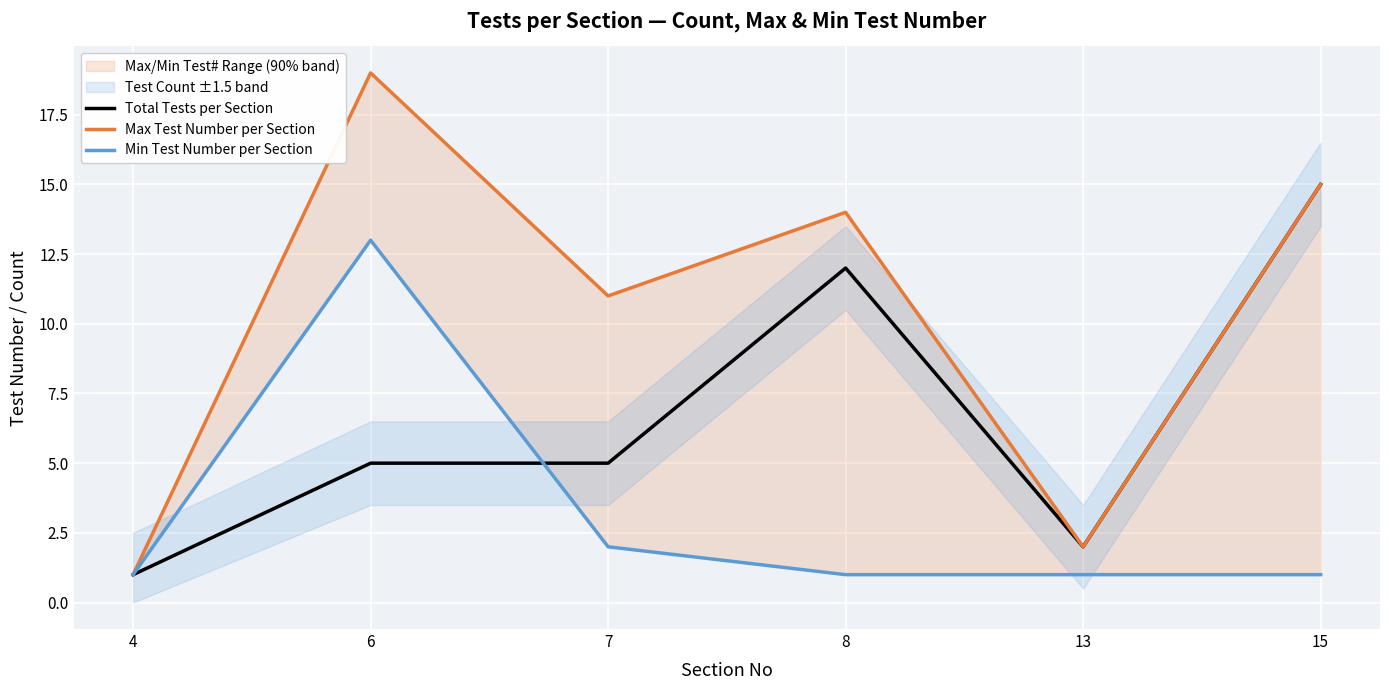

Is it true that Total Tests per Section equals 2 at 4?

False